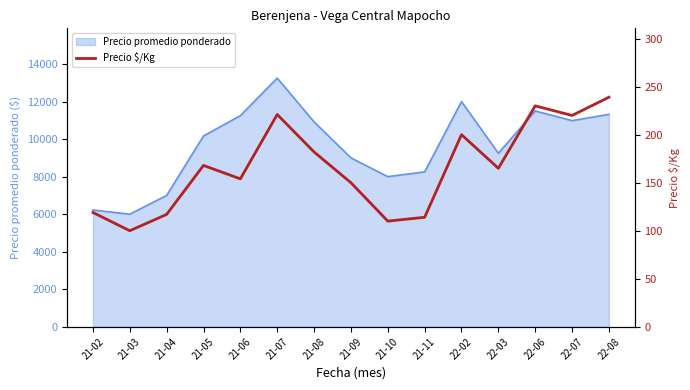

Reading left to right, transcribe all the data shown in this chart.

119	100	117	168	154	221	182	150	110	114	200	165	230	220	239